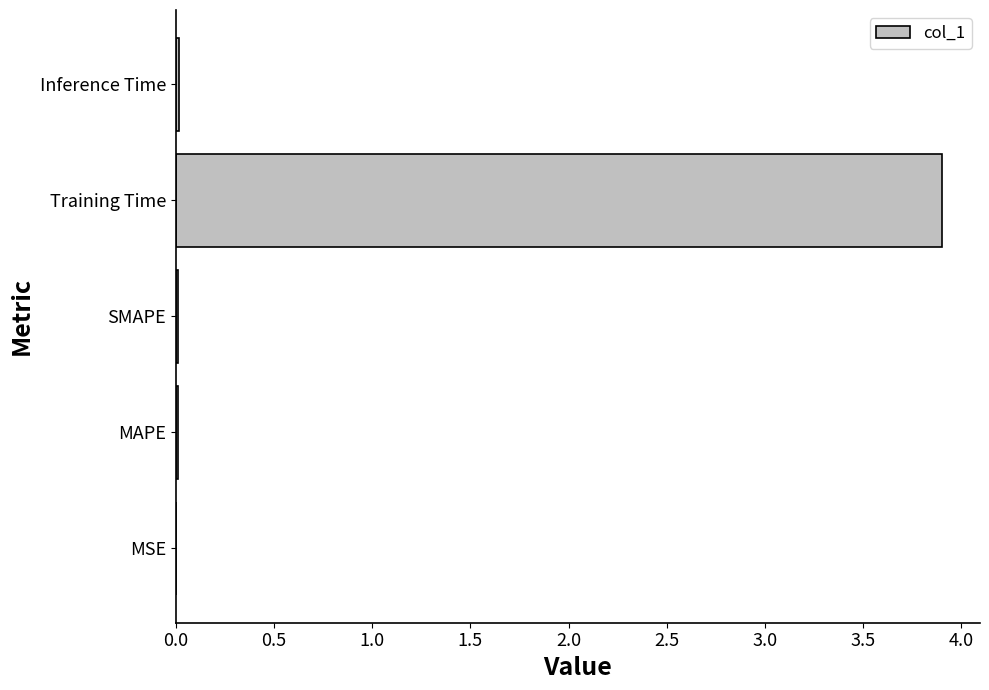

What is the sum of all values?

3.9